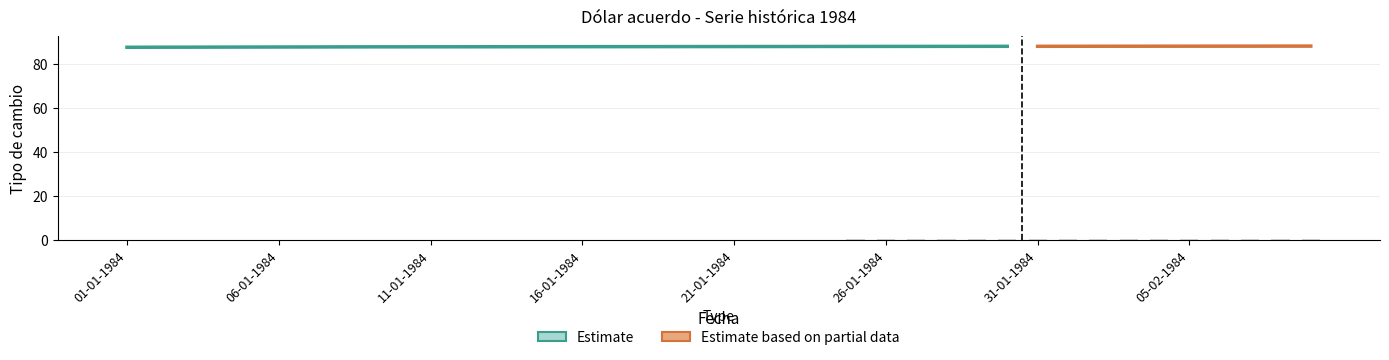

List the labels in order of value, largest first.

09-02-1984, 08-02-1984, 07-02-1984, 06-02-1984, 05-02-1984, 04-02-1984, 03-02-1984, 02-02-1984, 01-02-1984, 31-01-1984, 30-01-1984, 29-01-1984, 28-01-1984, 27-01-1984, 26-01-1984, 25-01-1984, 24-01-1984, 23-01-1984, 22-01-1984, 21-01-1984, 20-01-1984, 19-01-1984, 18-01-1984, 17-01-1984, 16-01-1984, 15-01-1984, 14-01-1984, 13-01-1984, 12-01-1984, 11-01-1984, 10-01-1984, 09-01-1984, 08-01-1984, 07-01-1984, 06-01-1984, 05-01-1984, 04-01-1984, 03-01-1984, 02-01-1984, 01-01-1984